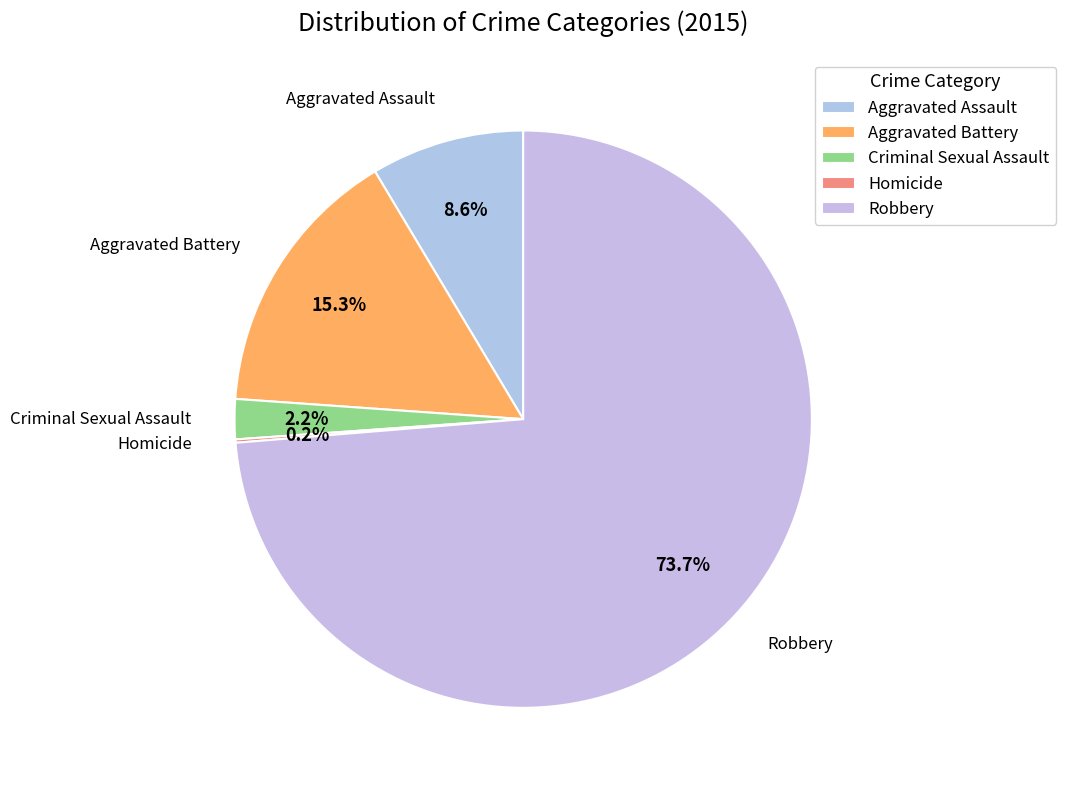

Rank the categories by value from highest to lowest.

Robbery, Aggravated Battery, Aggravated Assault, Criminal Sexual Assault, Homicide